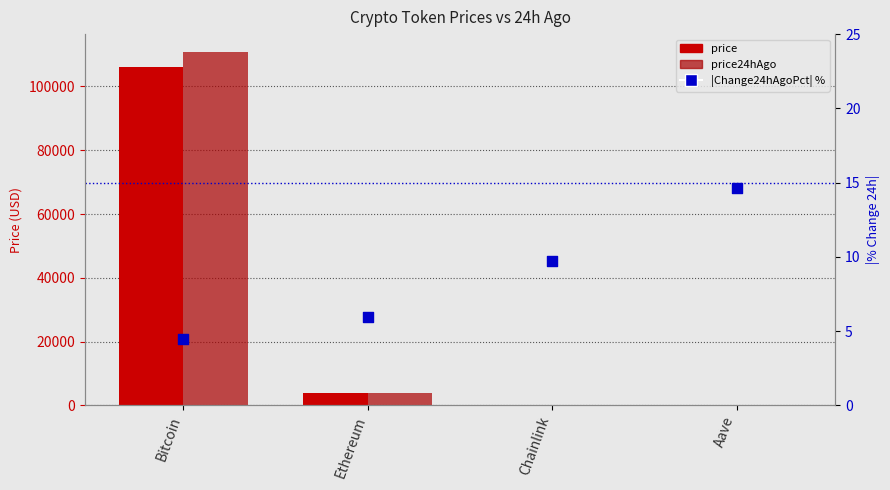

Which series contains the lowest Y value?

|Change24hAgoPct| %